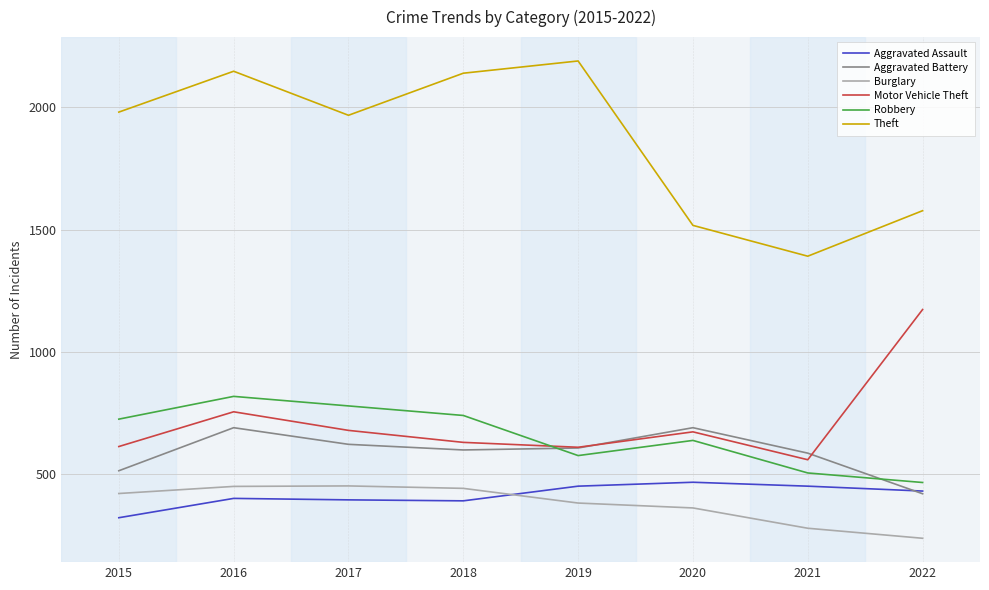

Where is the first local maximum for Motor Vehicle Theft?

2016